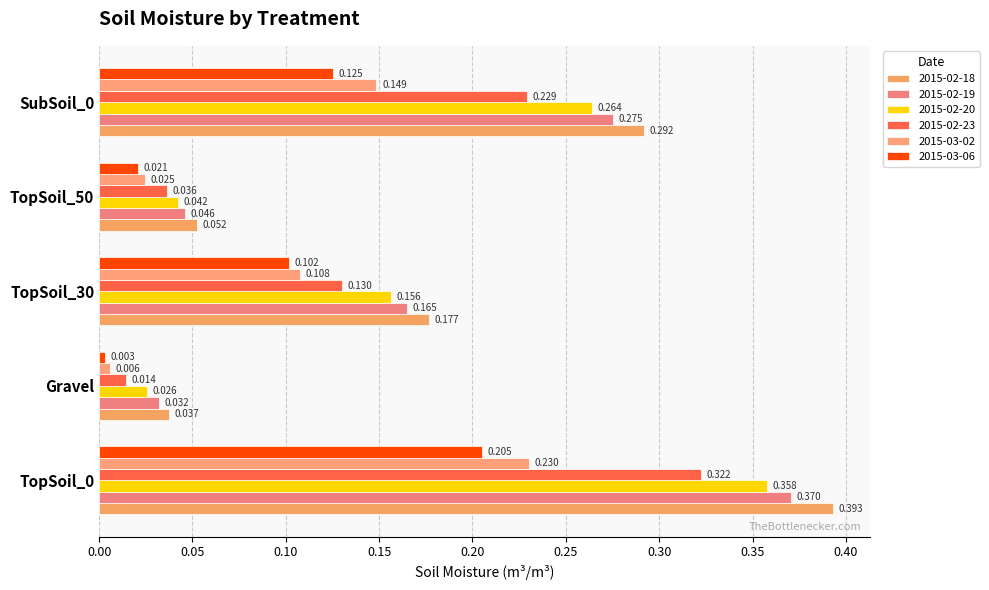

How many series are shown in this chart?

6